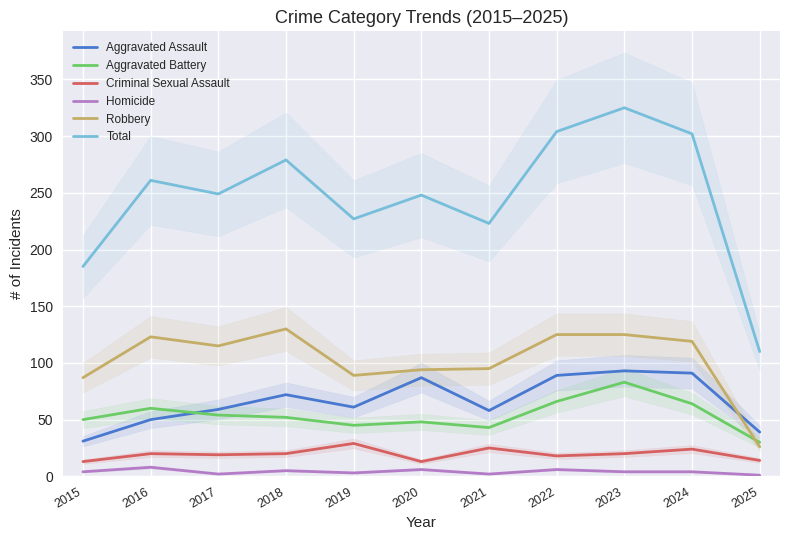

How many data points in Homicide are above 4?

4